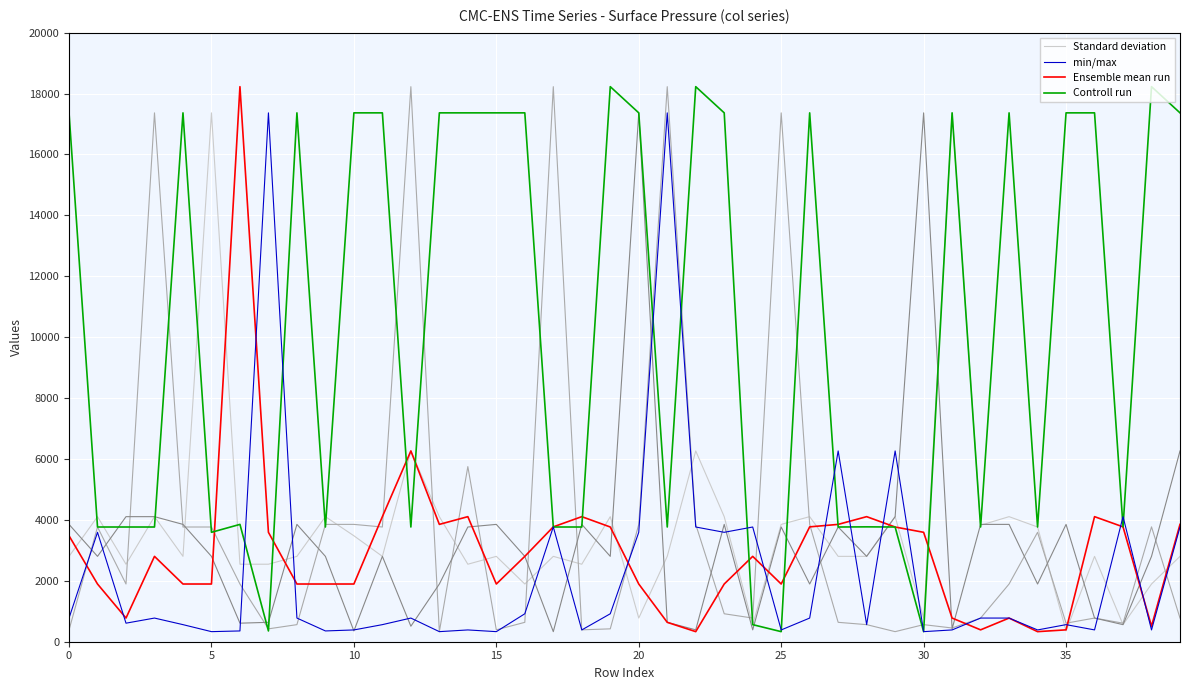

What is the label of the 1st point from the right?

39